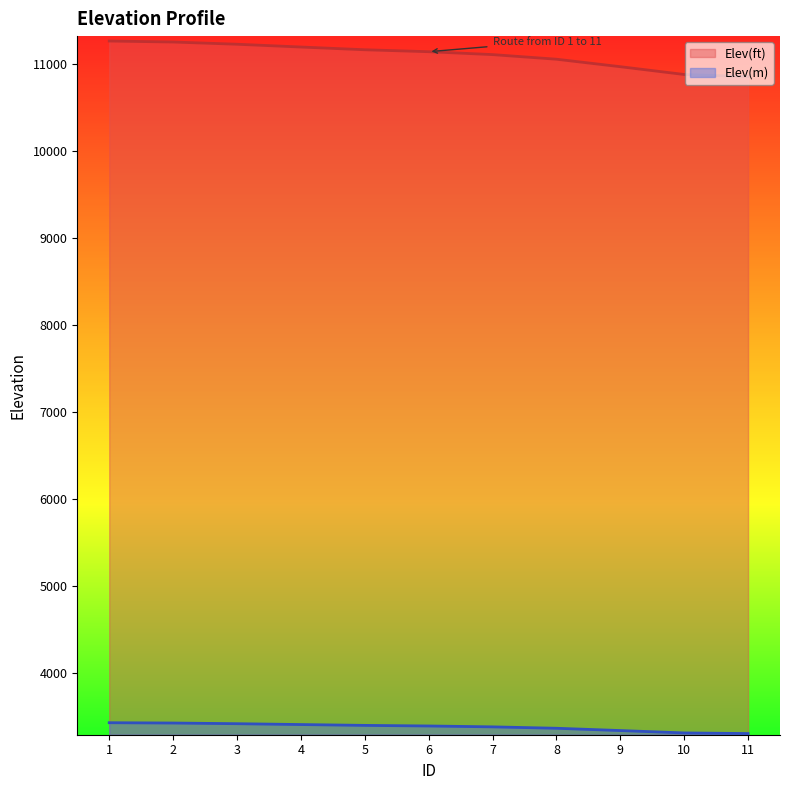

What is the total value across all series at 6?

14541.5